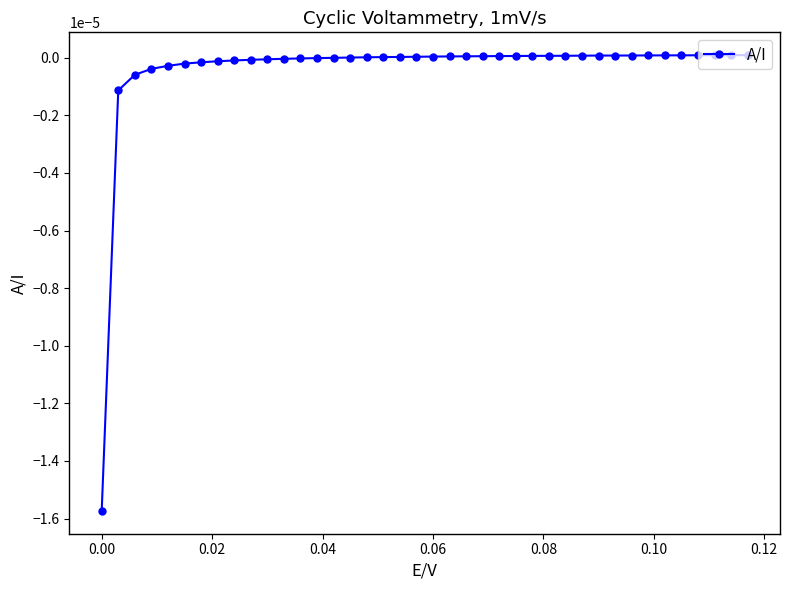

True or false: the data has more than 2 interior local peaks.

False